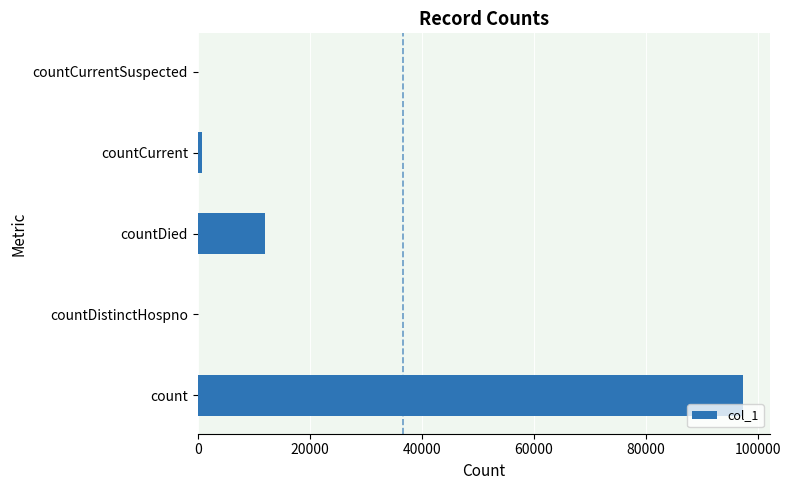

What is the sum of all values?

110109